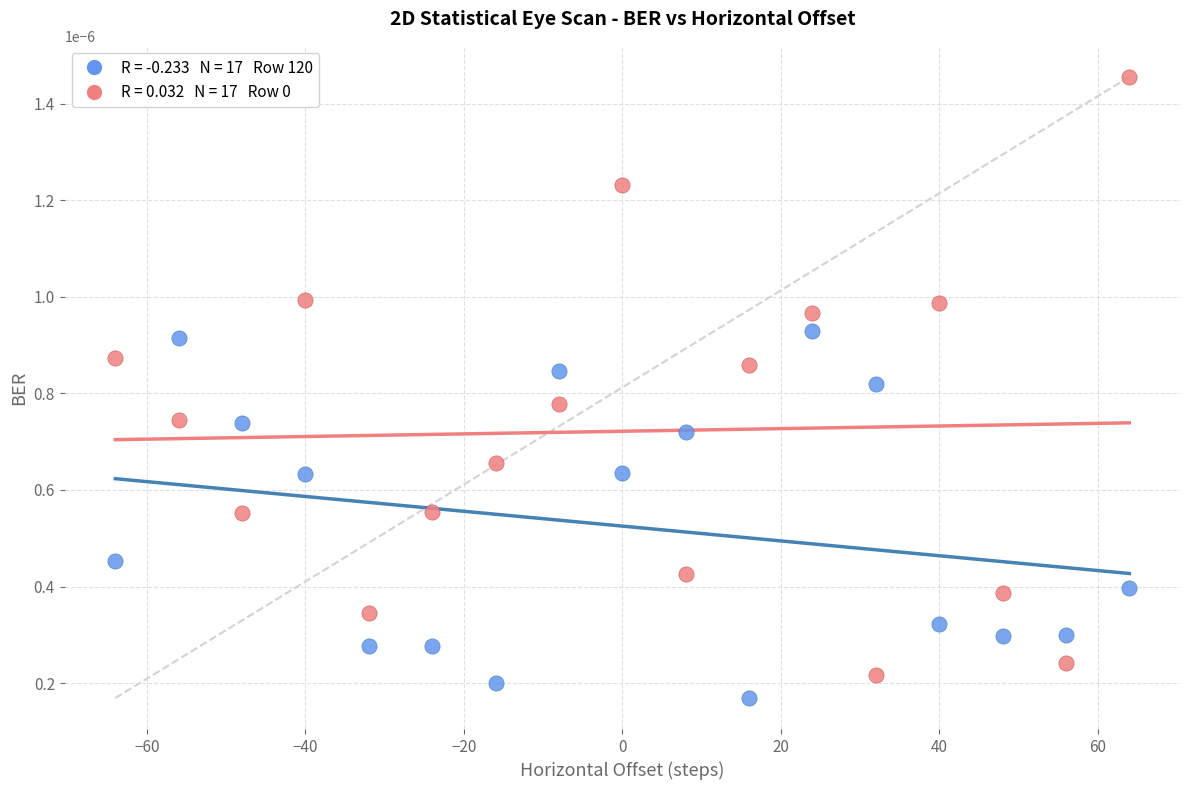

Across all data points, what is the range of X values (max minus min)?

128.0